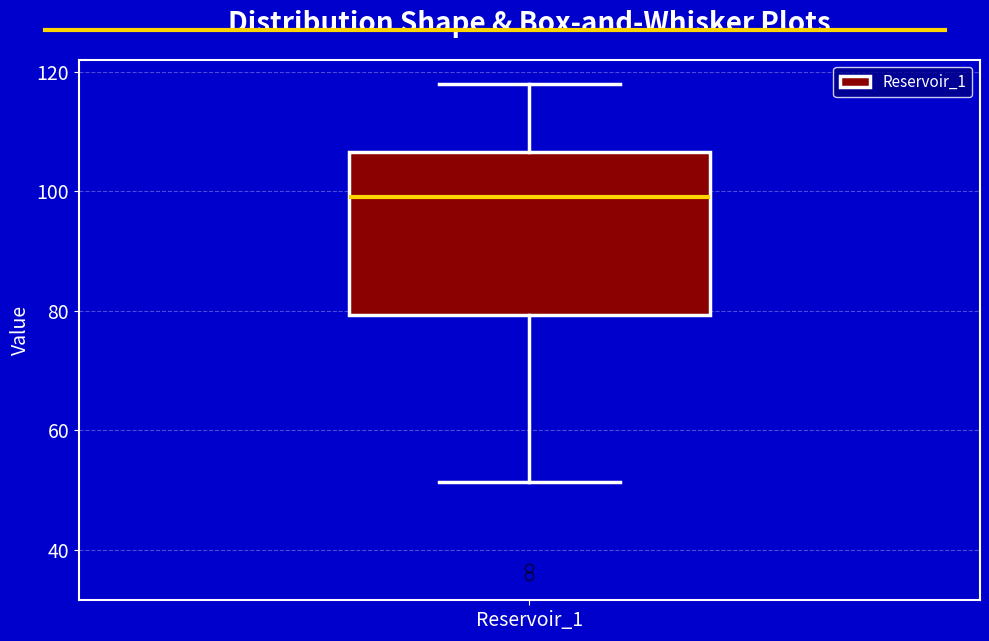

Transcribe this box plot: give where the median line is, the range the box spans, and where the two whiskers end, as read against the y-axis. The values are not printed on the chart, so give them approximately, as read against the axis.

median 100, box 80 to 106, whiskers 52 to 118